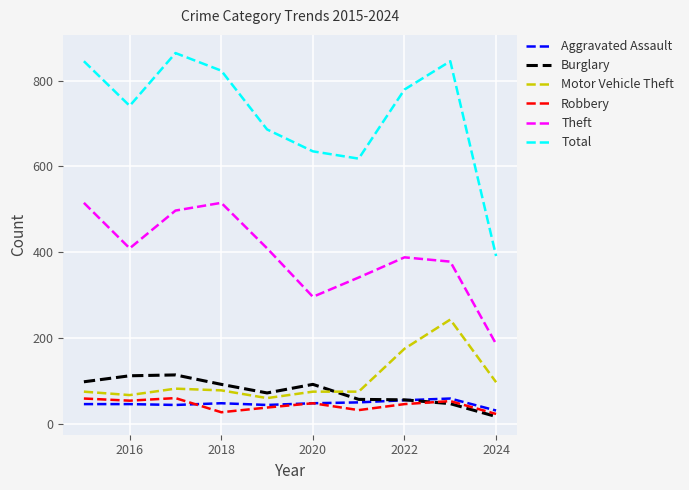

True or false: Total and Motor Vehicle Theft cross at least once.

False